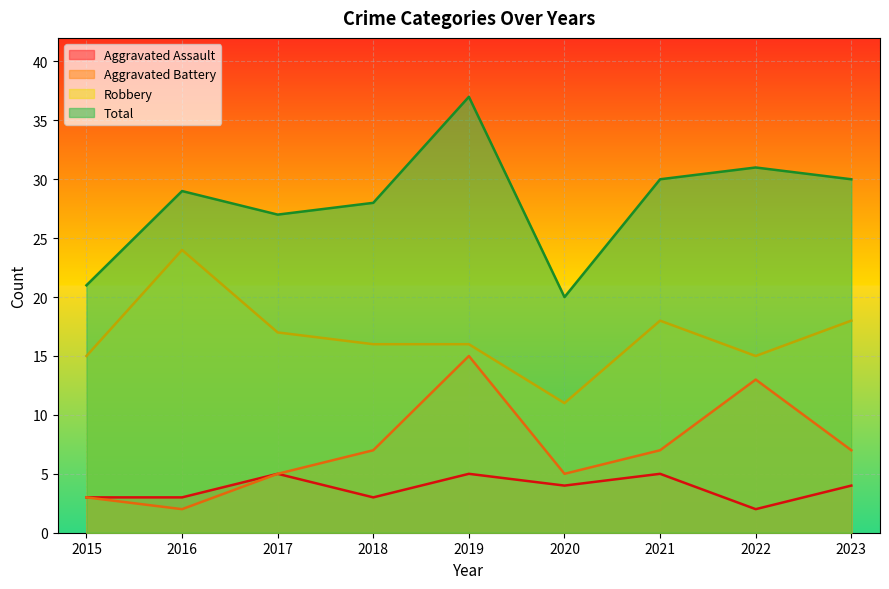

What is the average value of the Total series?

28